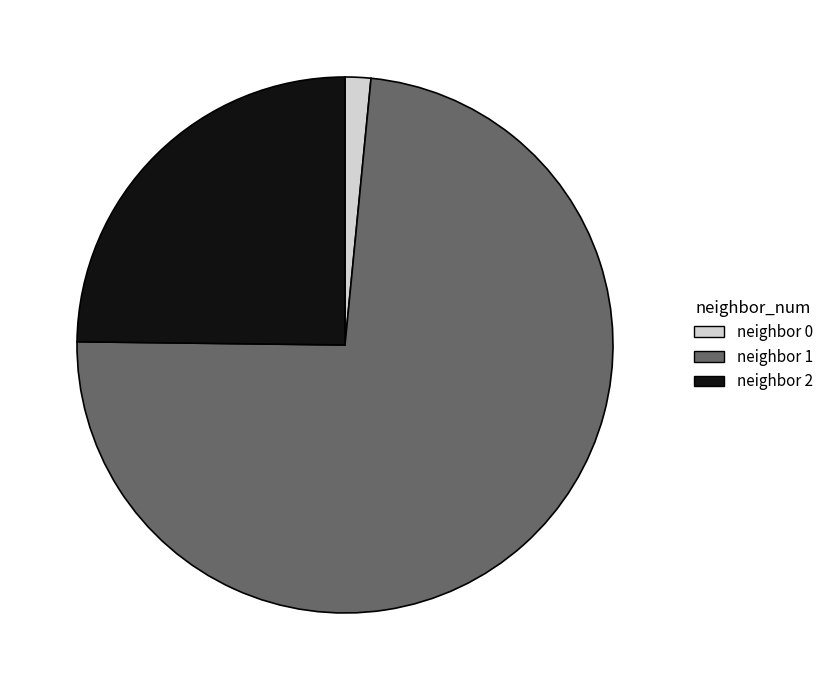

Does any single category account for the majority?

Yes